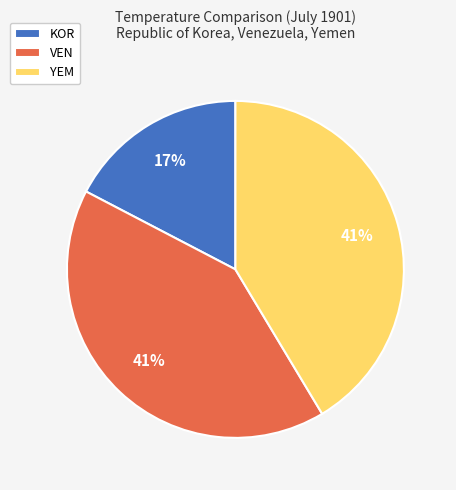

Approximately how many times larger is the value at VEN compared to YEM?

1.0